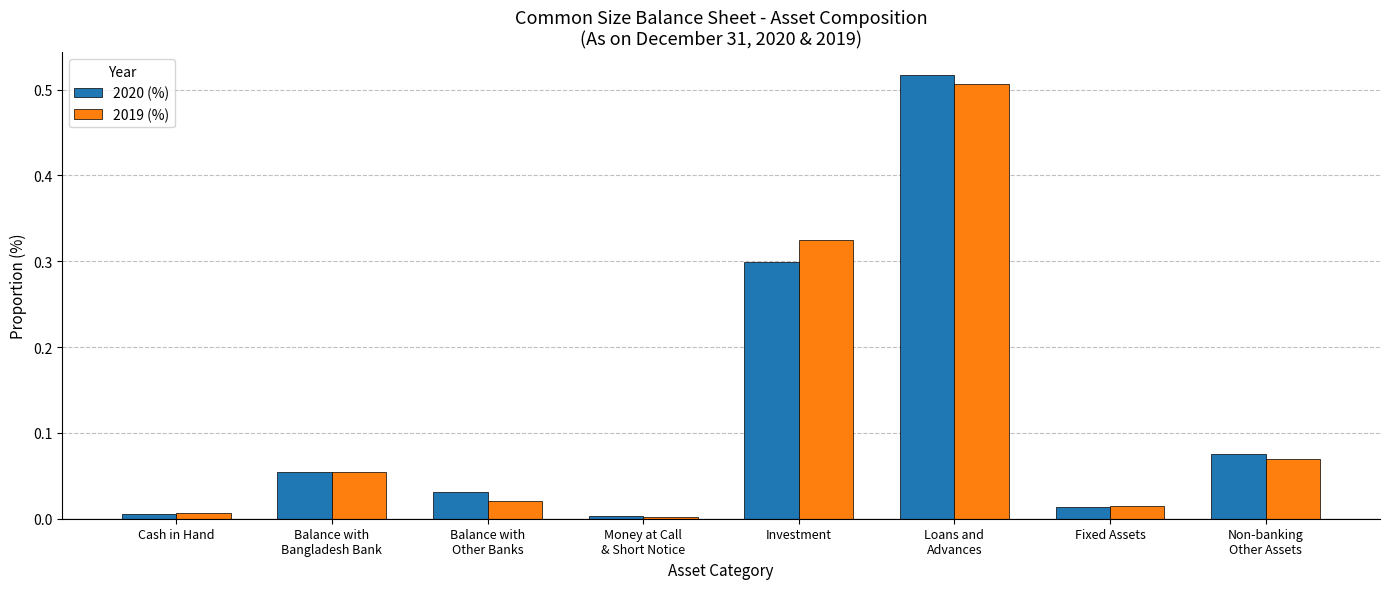

What is the sum of all 2019 (%) values?

1.0